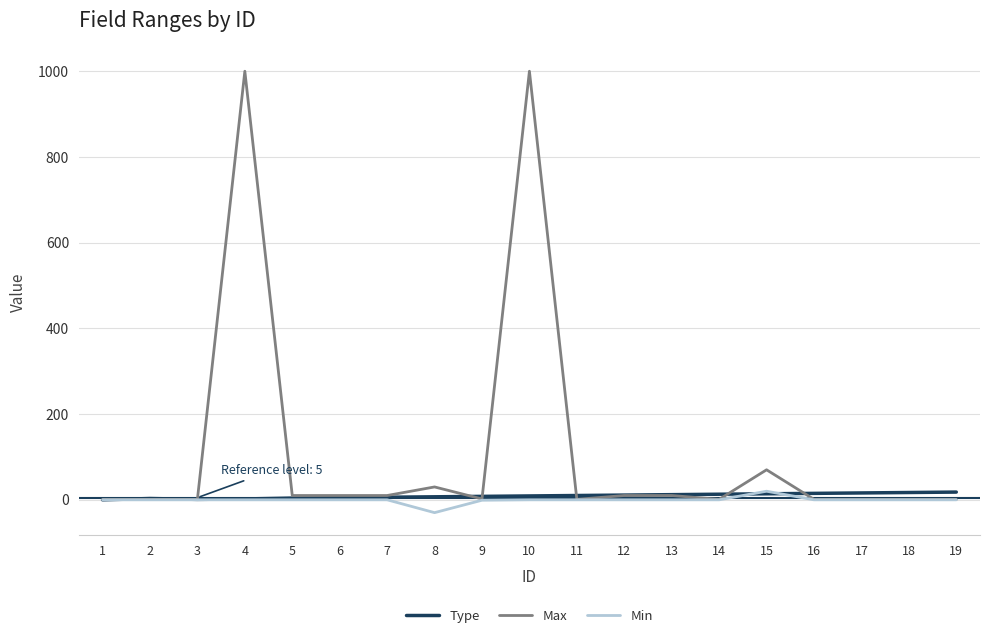

Which series changed the most between 8 and 10?

Max